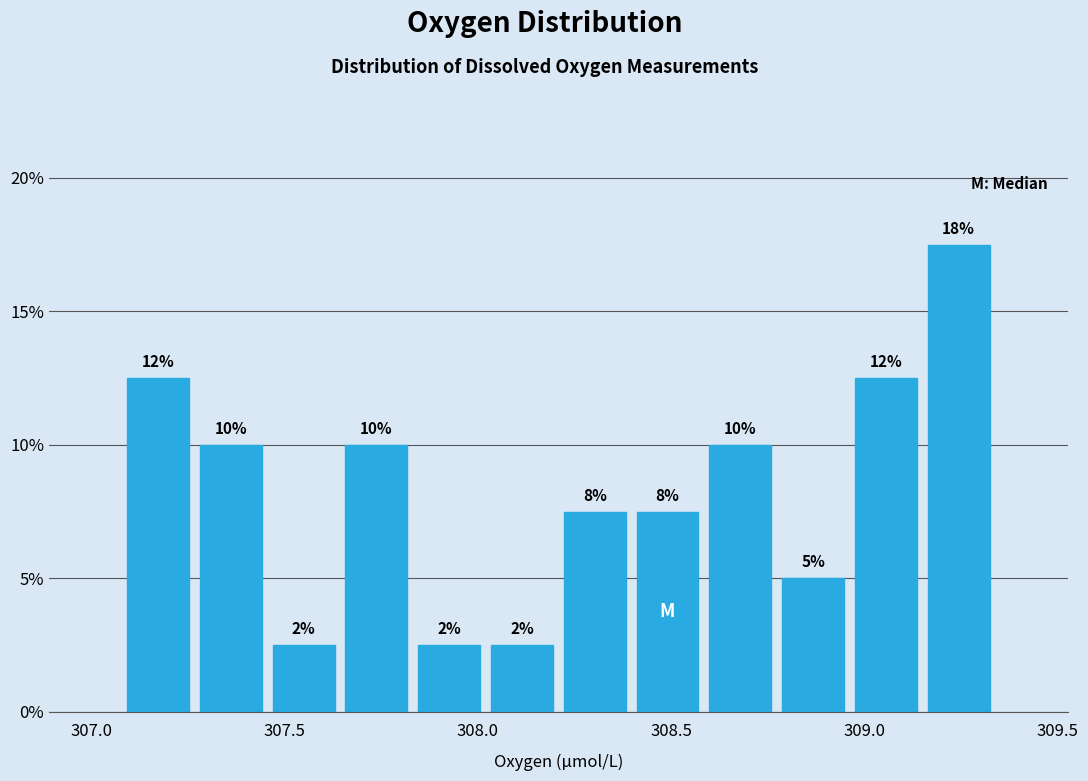

Read against the x-axis, roughly where is the centre of the tallest bar?

309.25